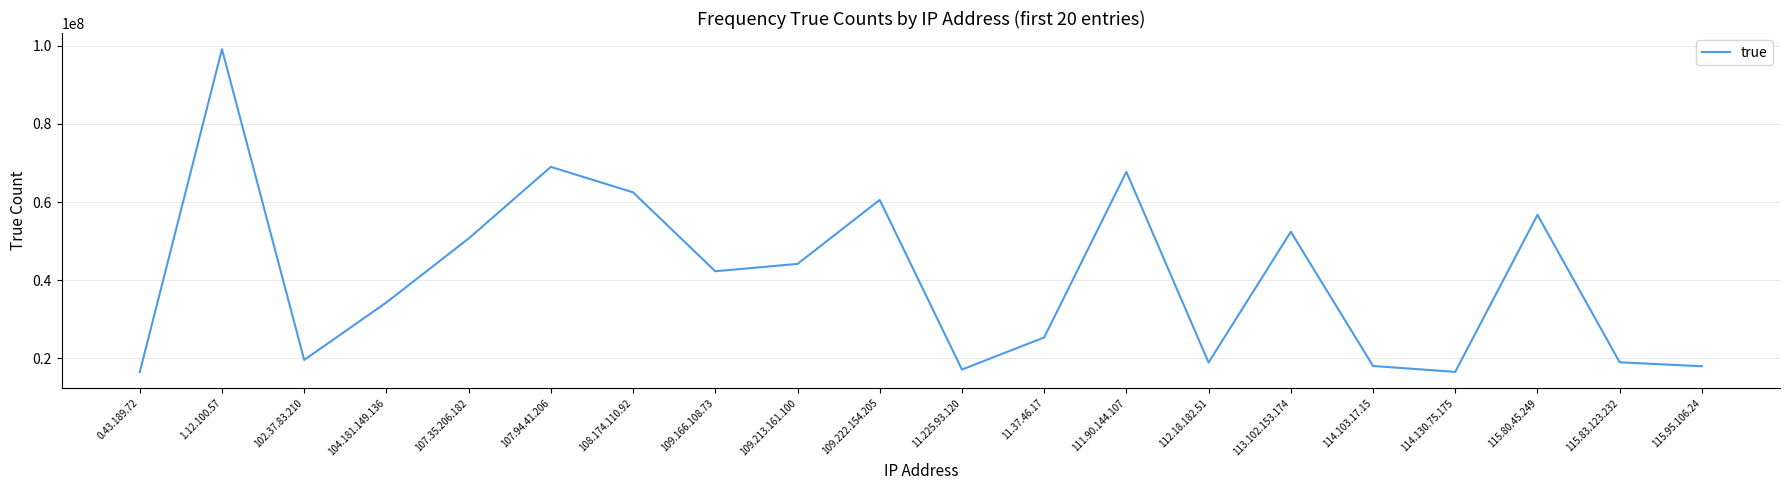

The value at 114.103.17.15 is 11568367. True or false?

False